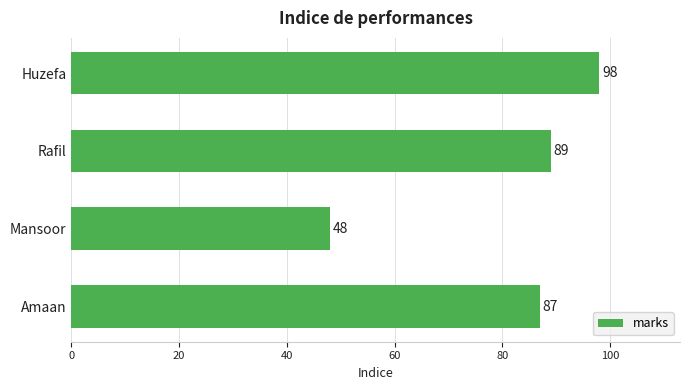

True or false: the data shows 87 at Amaan.

True